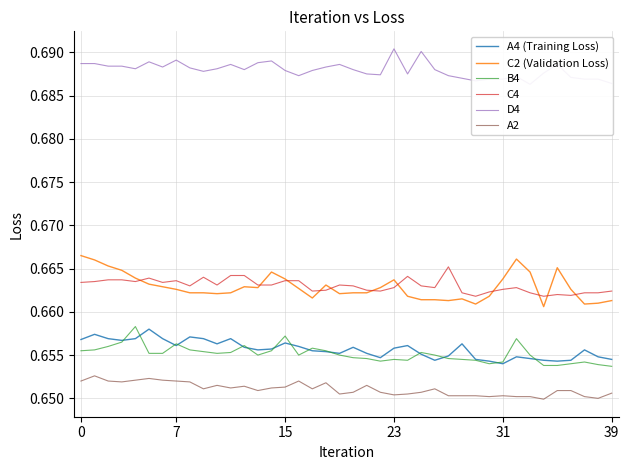

Rank the series by their maximum value, from lowest to highest.

A2, A4 (Training Loss), B4, C4, C2 (Validation Loss), D4